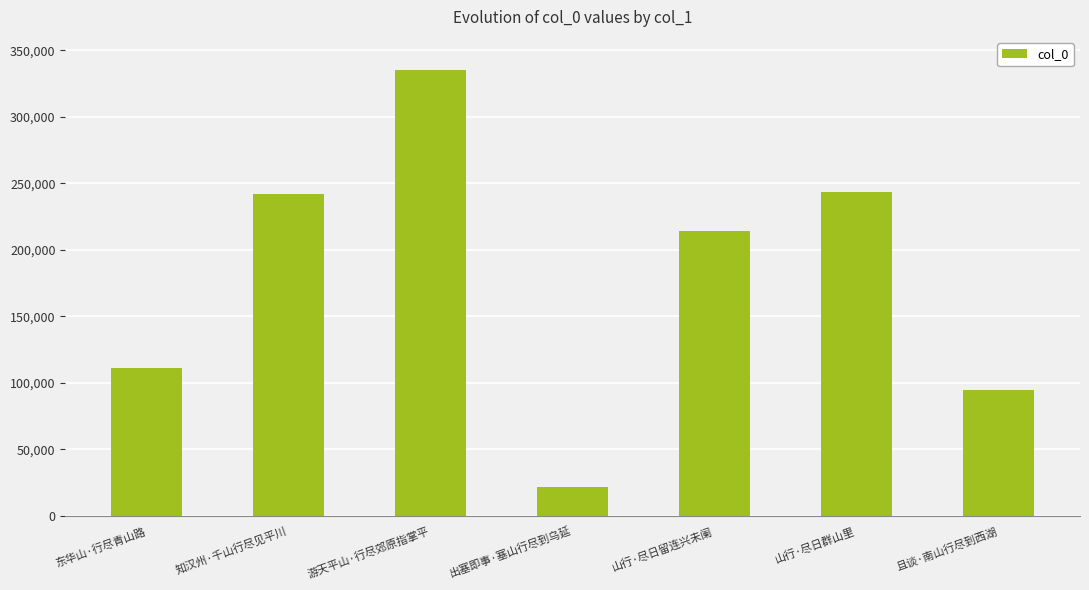

Reading left to right, transcribe all the data shown in this chart.

东华山·行尽青山路=111495	知汉州·千山行尽见平川=241689	游天平山·行尽郊原指掌平=335124	出塞即事·塞山行尽到乌延=22086	山行·尽日留连兴未阑=214446	山行·尽日群山里=243291	且谈·南山行尽到西湖=95006